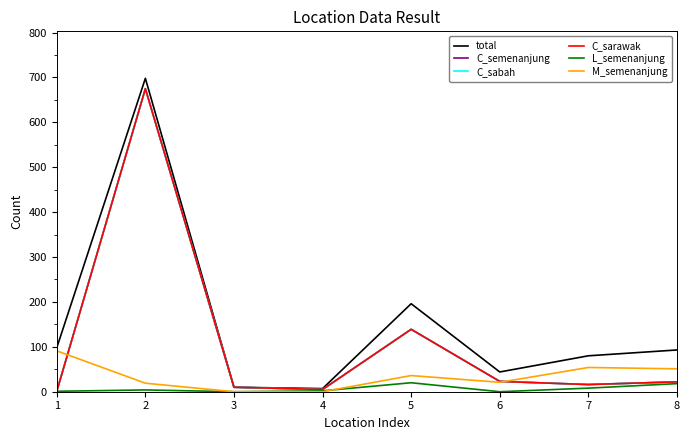

Does the chart have visible grid lines?

No